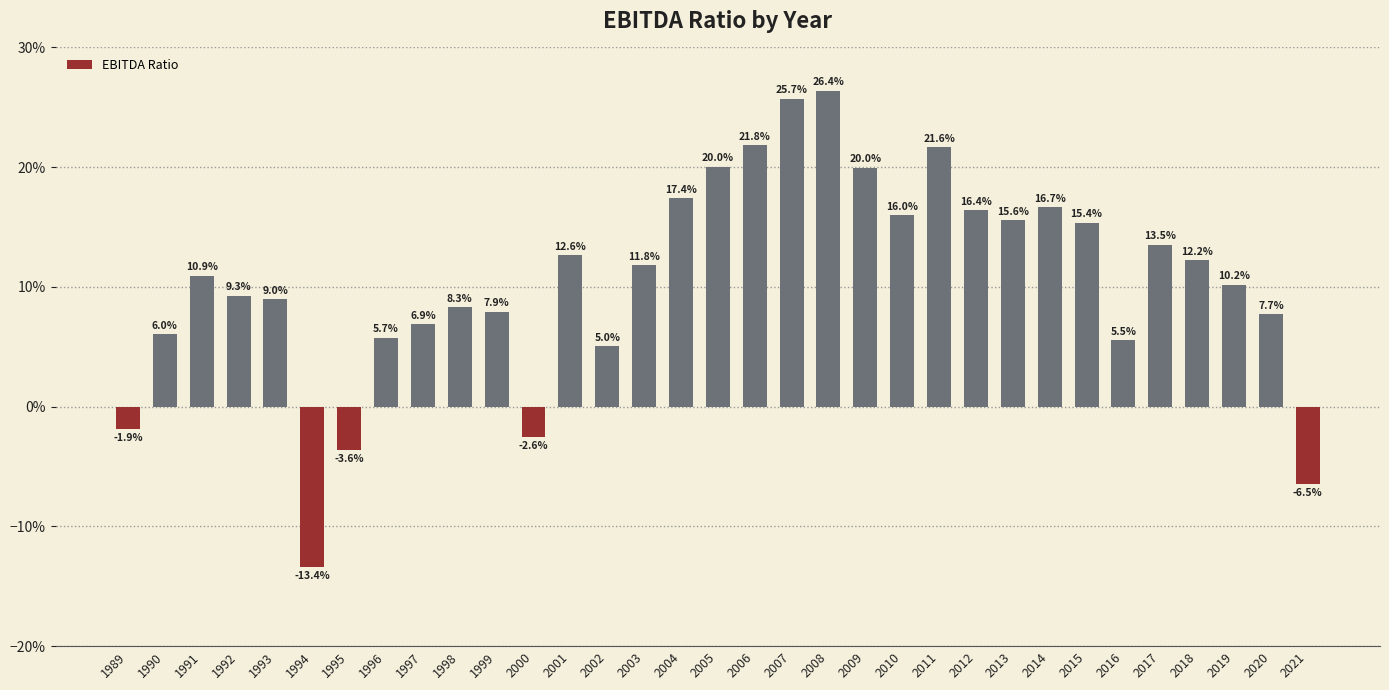

The chart shows a value of 0.2 at 2012. True or false?

True